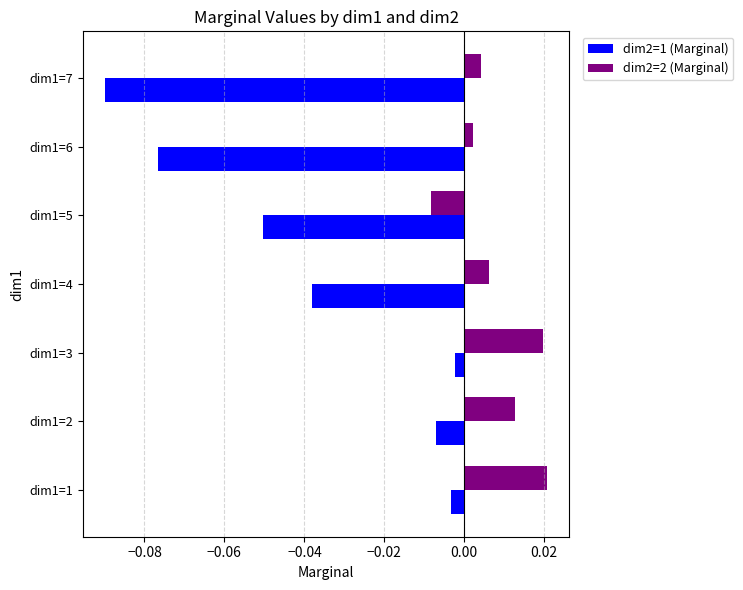

Rank the series by their average value, from highest to lowest.

dim2=2 (Marginal), dim2=1 (Marginal)